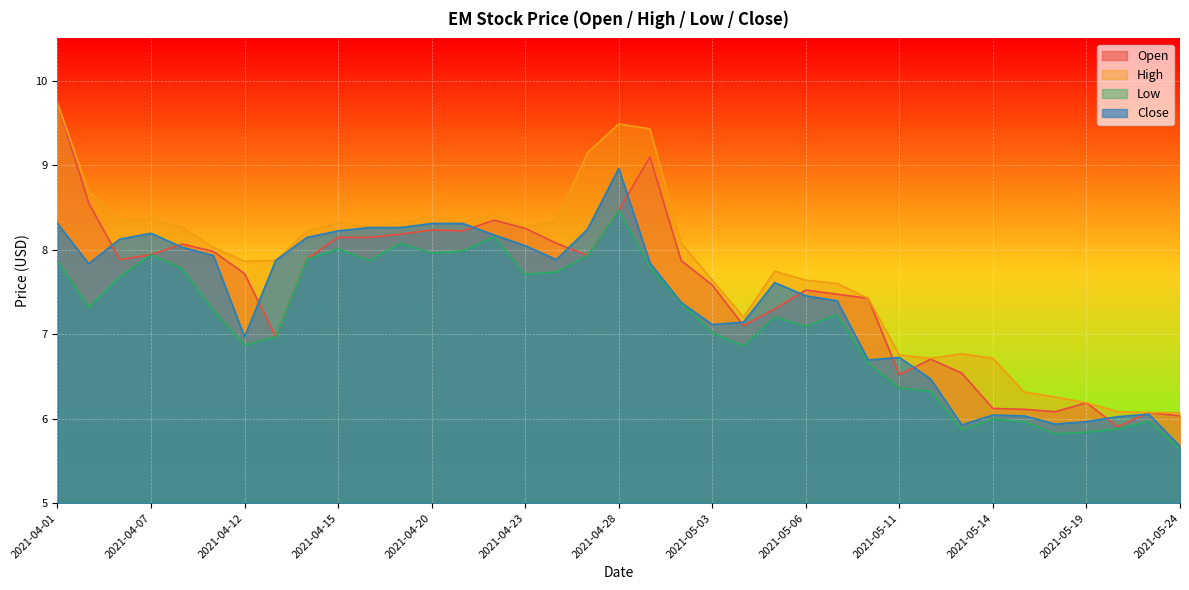

List the series in order of their peak value, lowest first.

Low, Close, Open, High